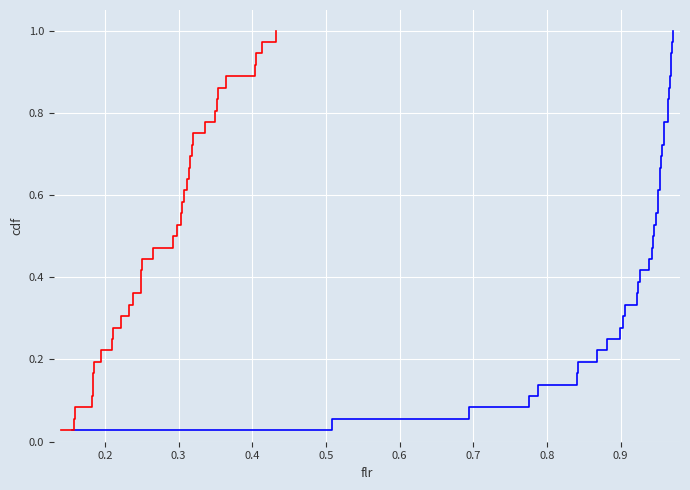

What is the difference between the maximum and minimum values in the avg_clean_acc series?

1.0